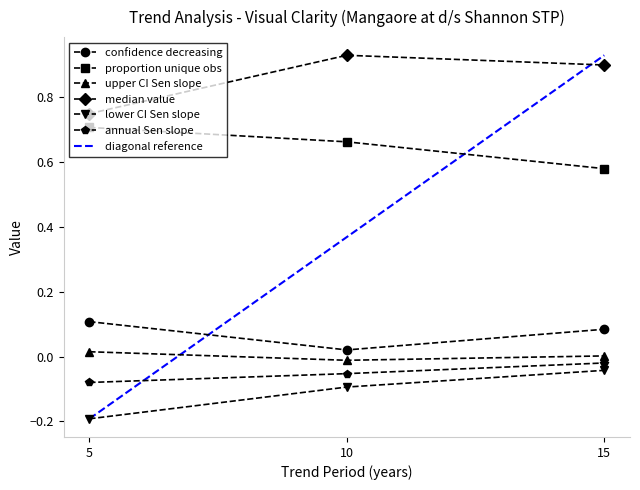

The proportion unique obs series shows 1.1 at 5. True or false?

False